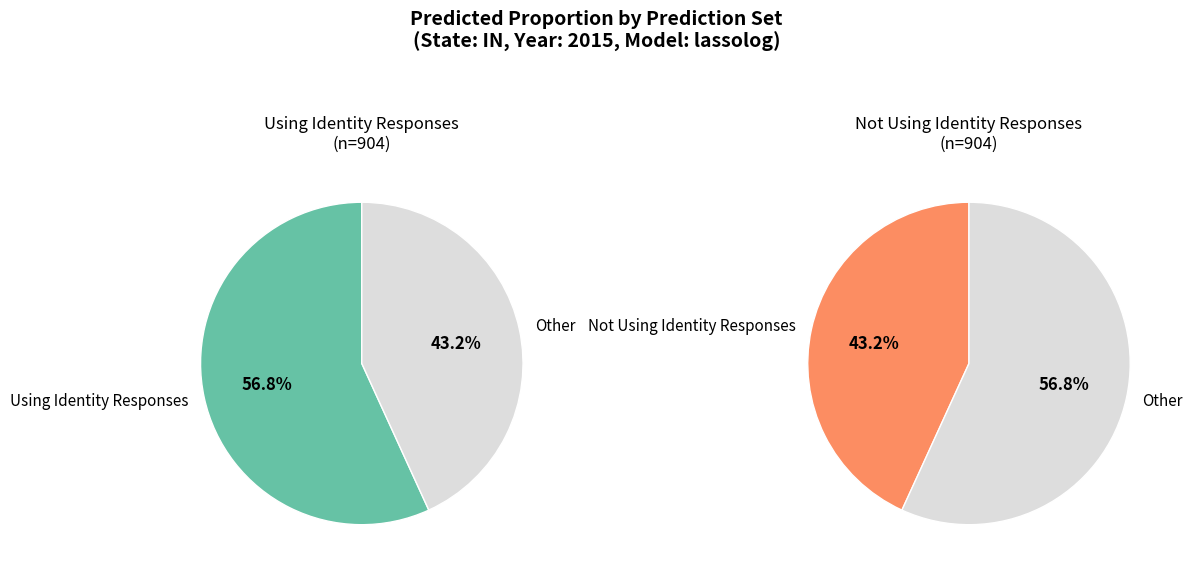

Which slice is the smallest?

Not Using Identity Responses